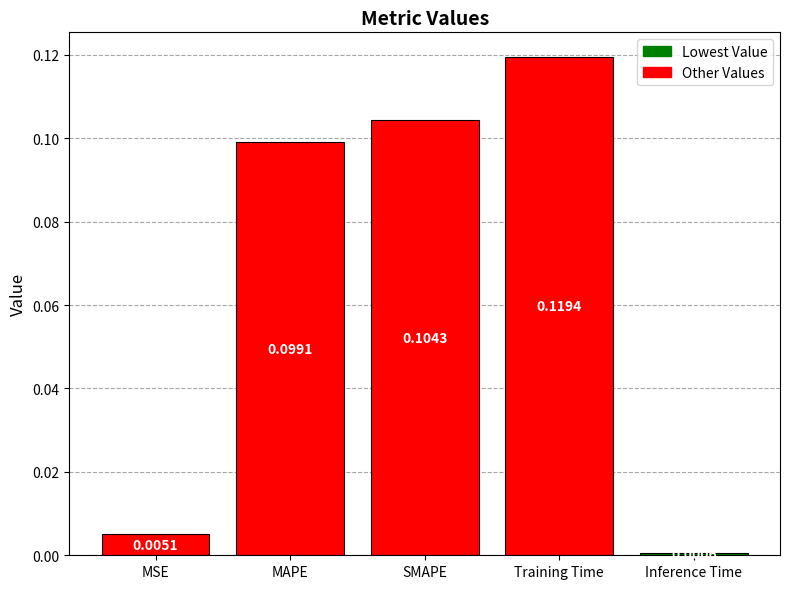

Rank the categories by value from highest to lowest.

Training Time, SMAPE, MAPE, MSE, Inference Time